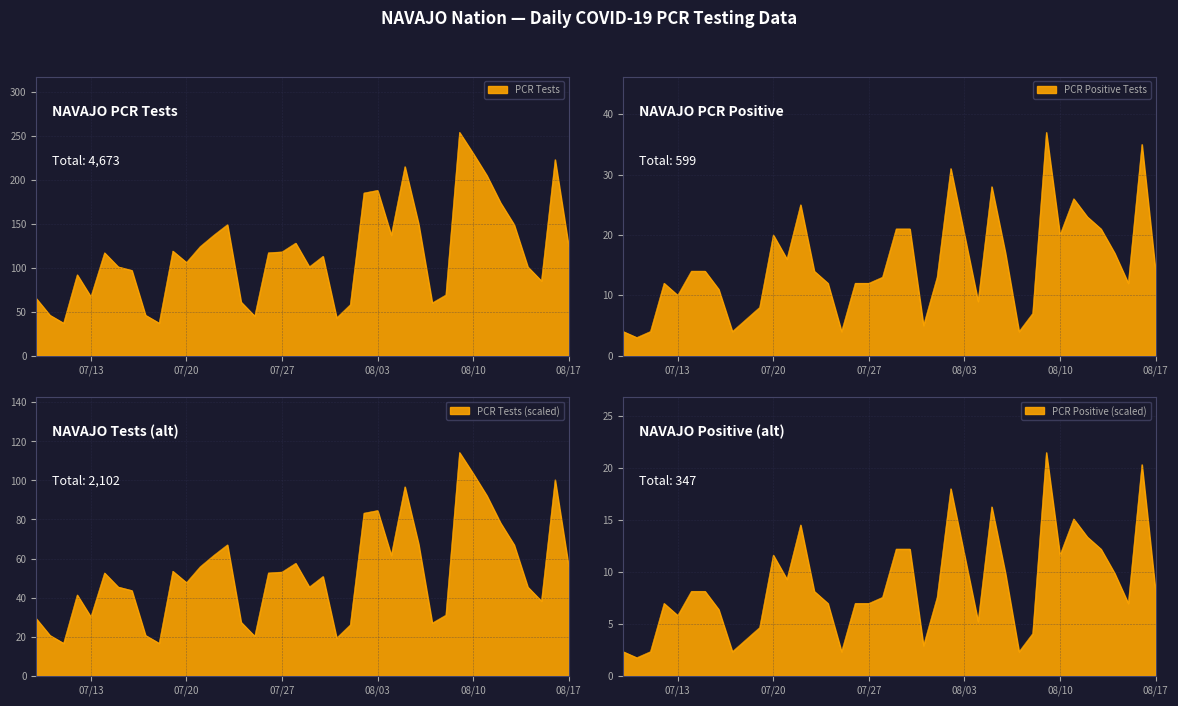

The value of PCR Tests at 2021-07-11 is 18. True or false?

False